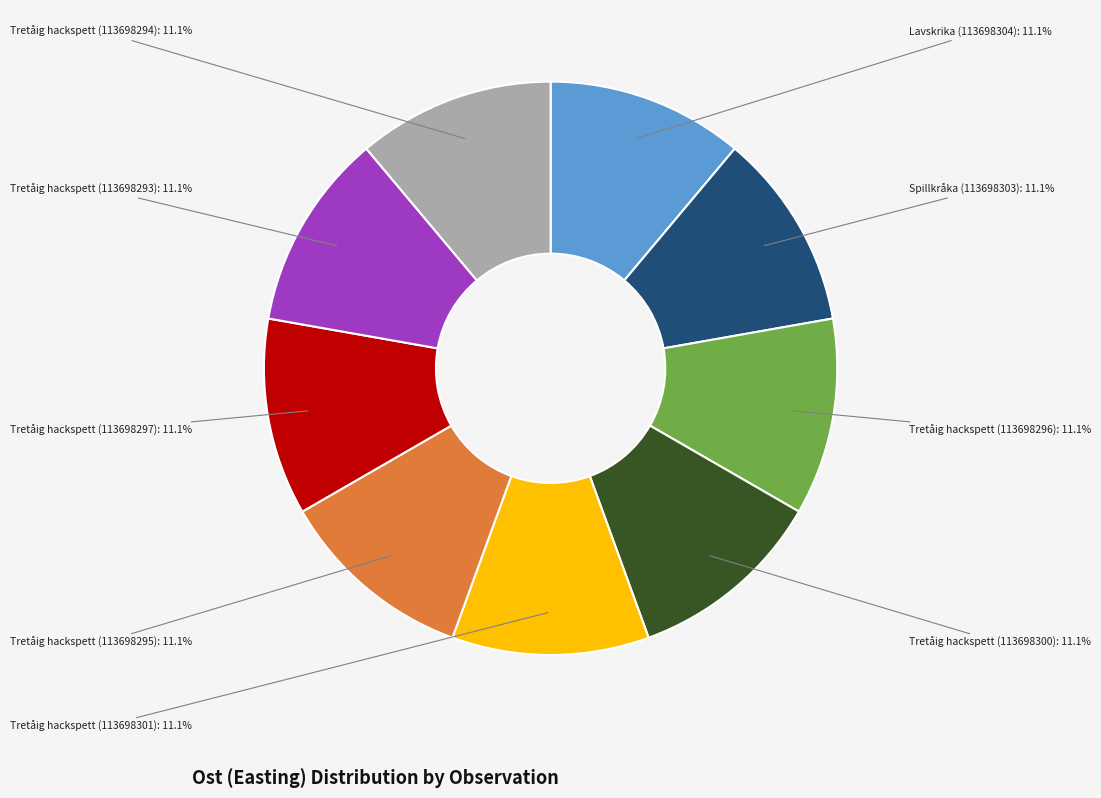

Does any single category account for the majority?

No